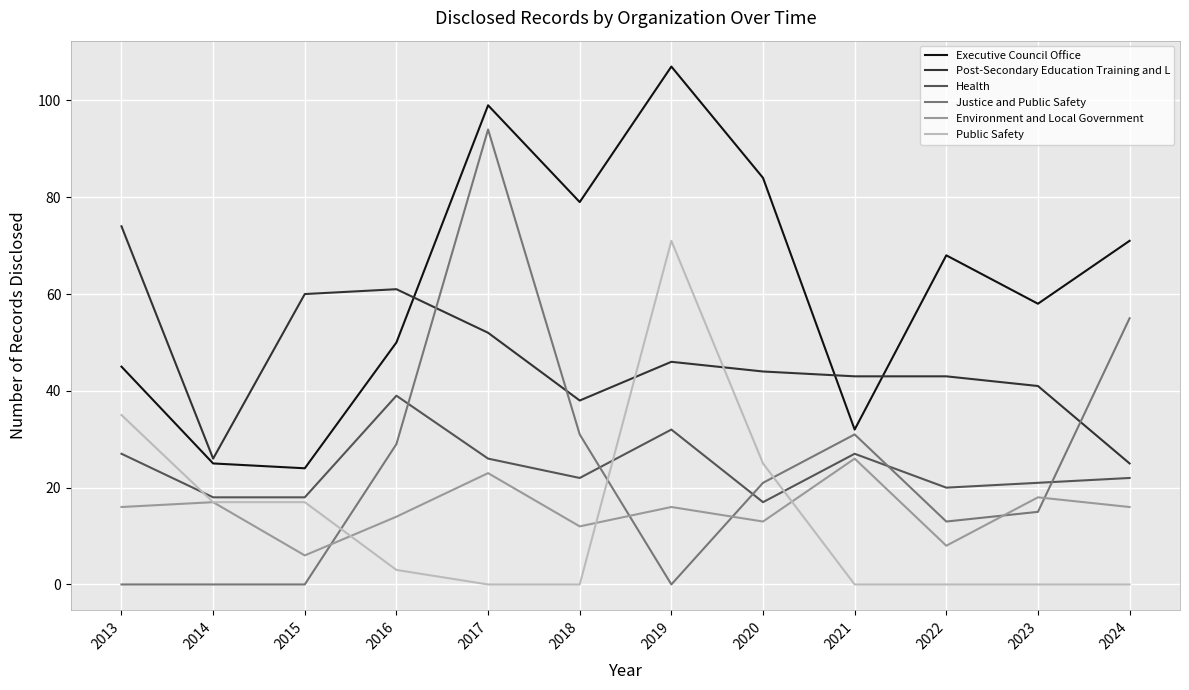

How many lines are shown in the chart?

6